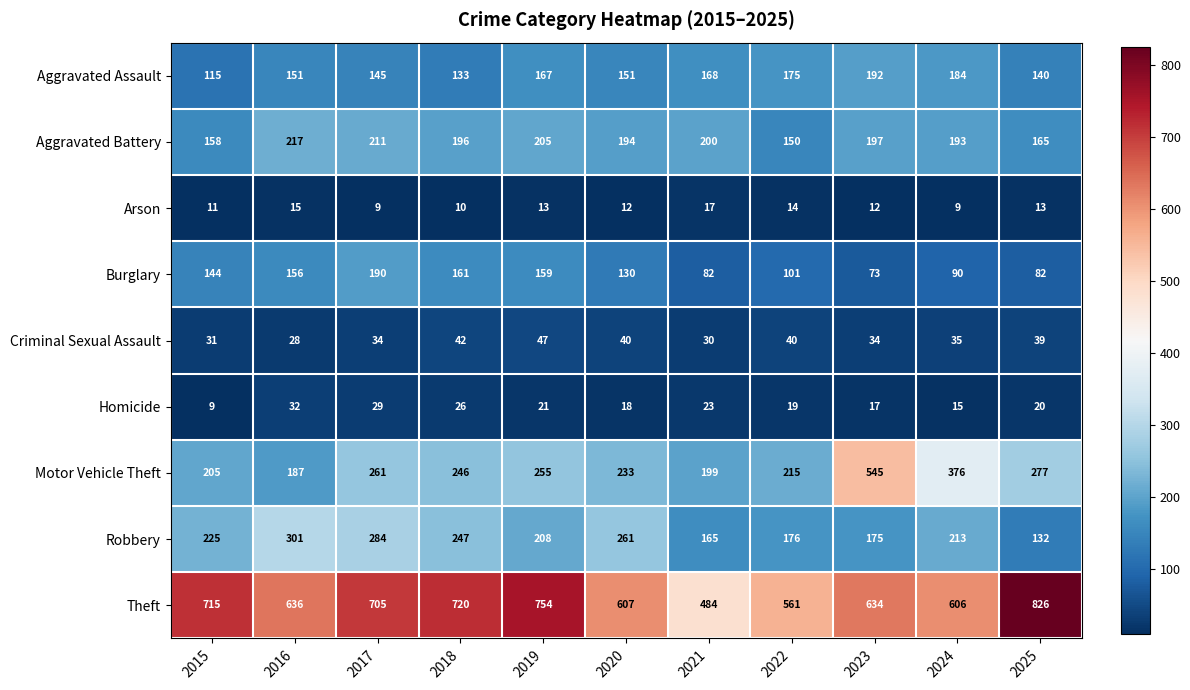

Which label corresponds to the largest value in the chart?

2025